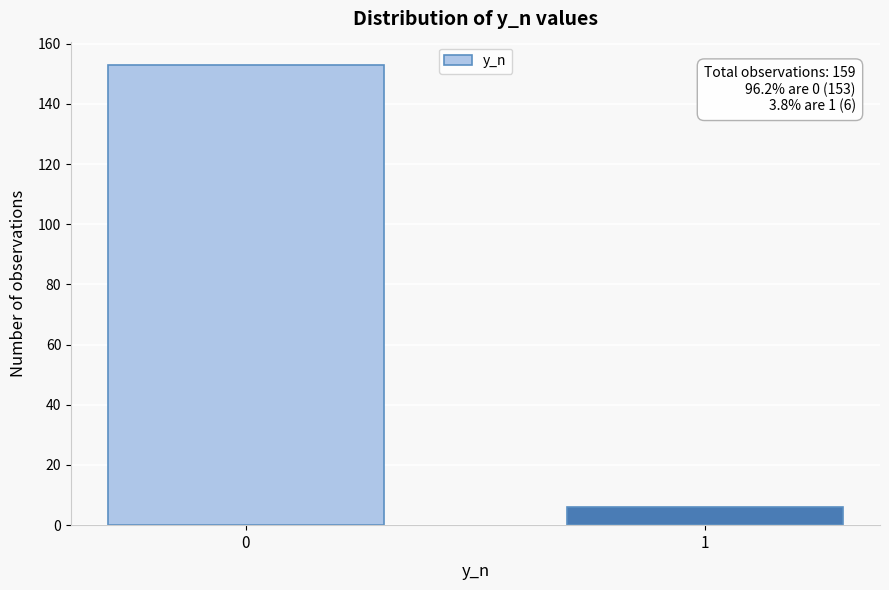

Reading left to right, what are all the values shown in this chart?

153	6